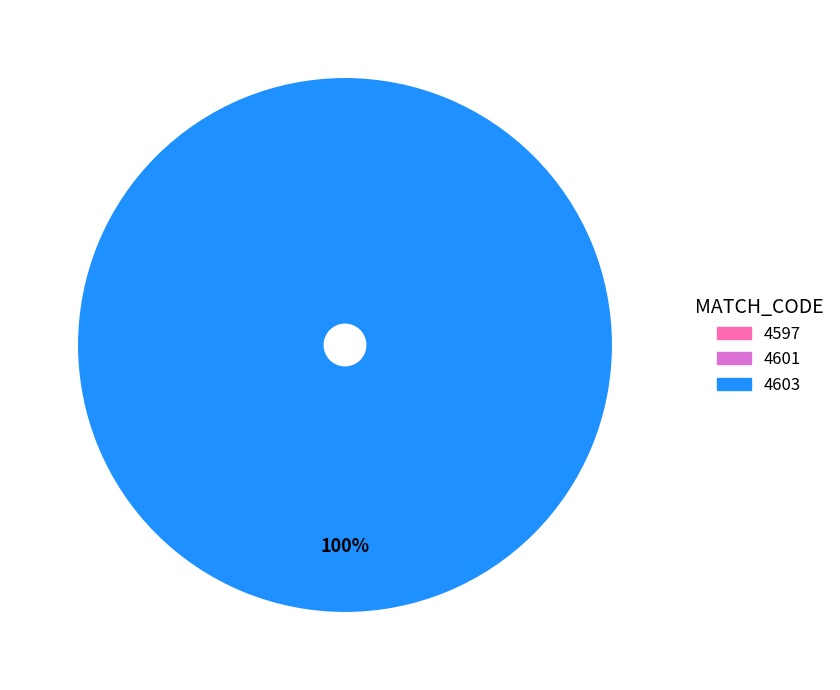

The 4601 slice represents 0% of the pie. True or false?

True